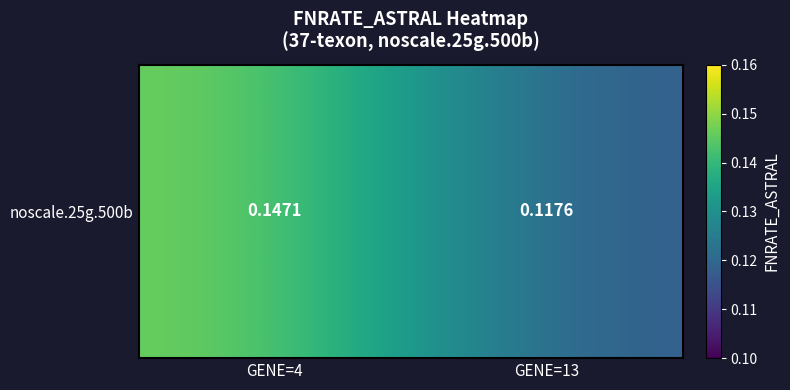

The chart shows a value of 0.2 at GENE=4. True or false?

False